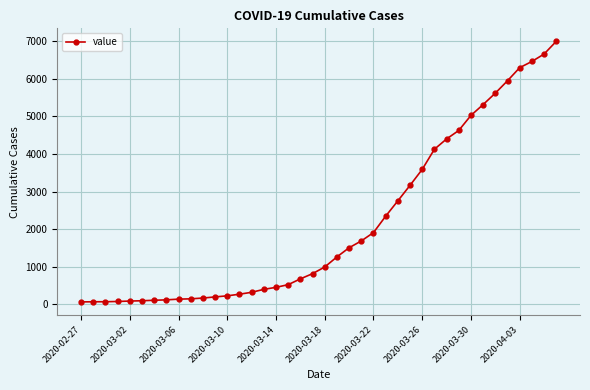

What is the sum of all values?

85677